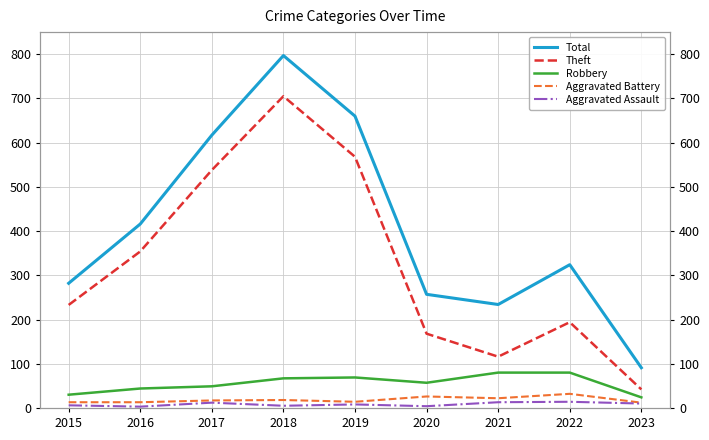

At which label does Theft first exceed 233?

2016